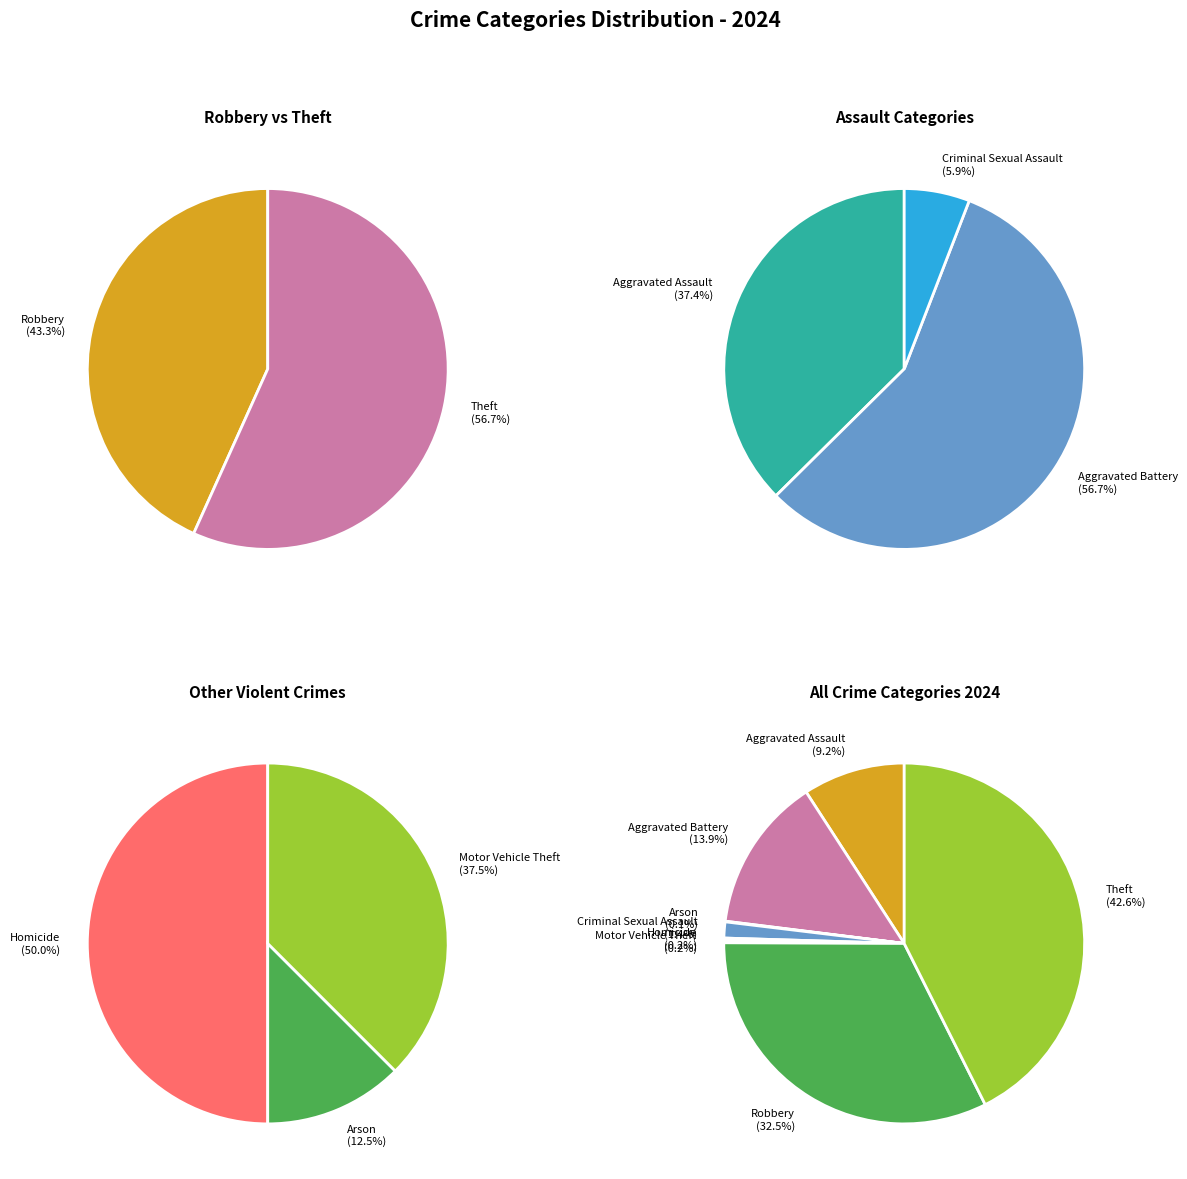

Which category has the biggest portion of the pie?

Theft